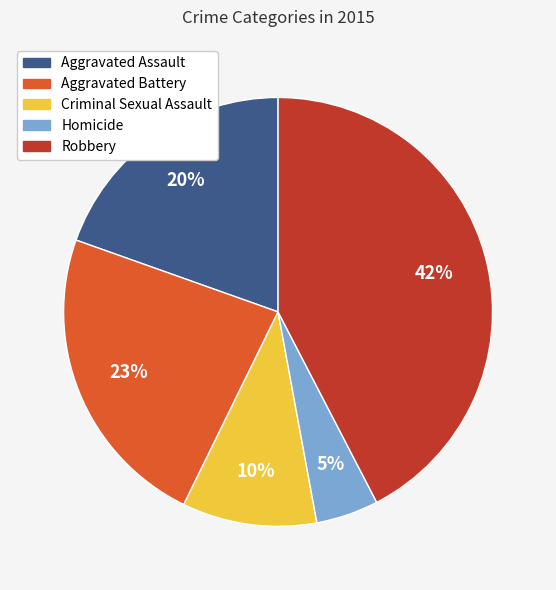

Is it true that Aggravated Assault is 26% of the pie?

False